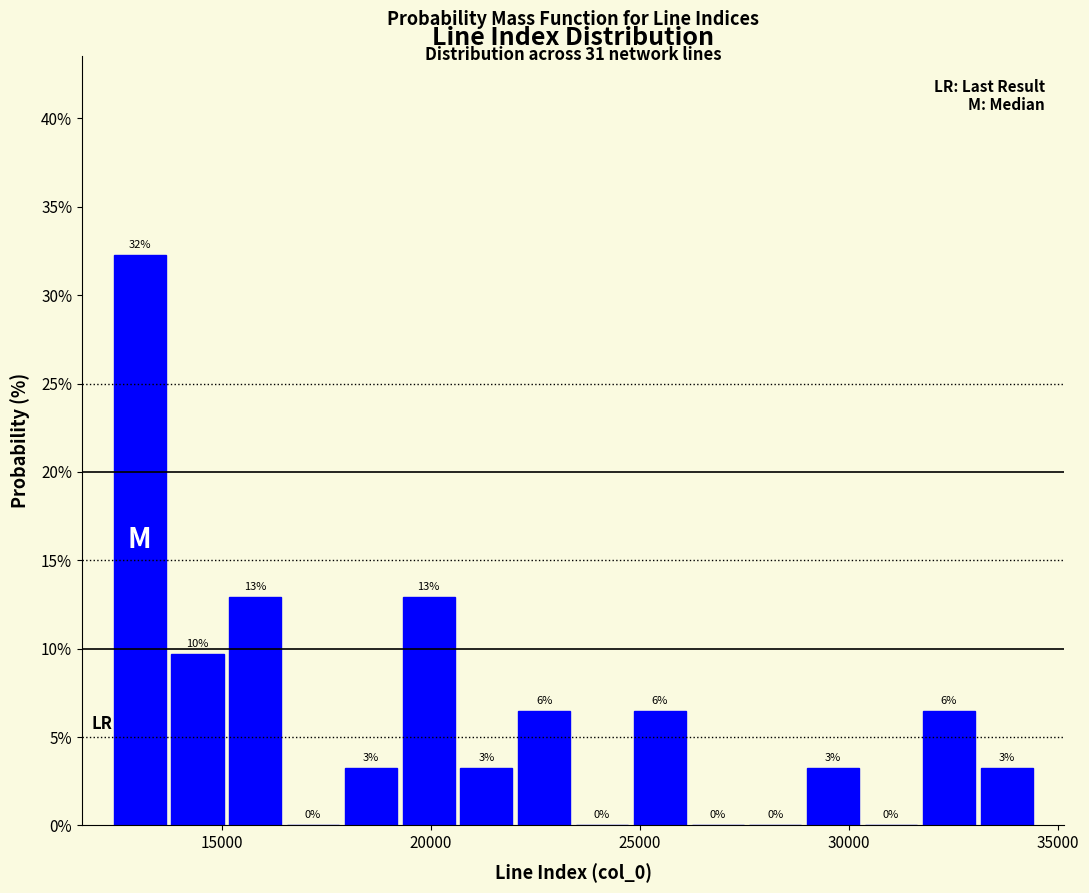

Read against the x-axis, roughly where is the centre of the tallest bar?

13000